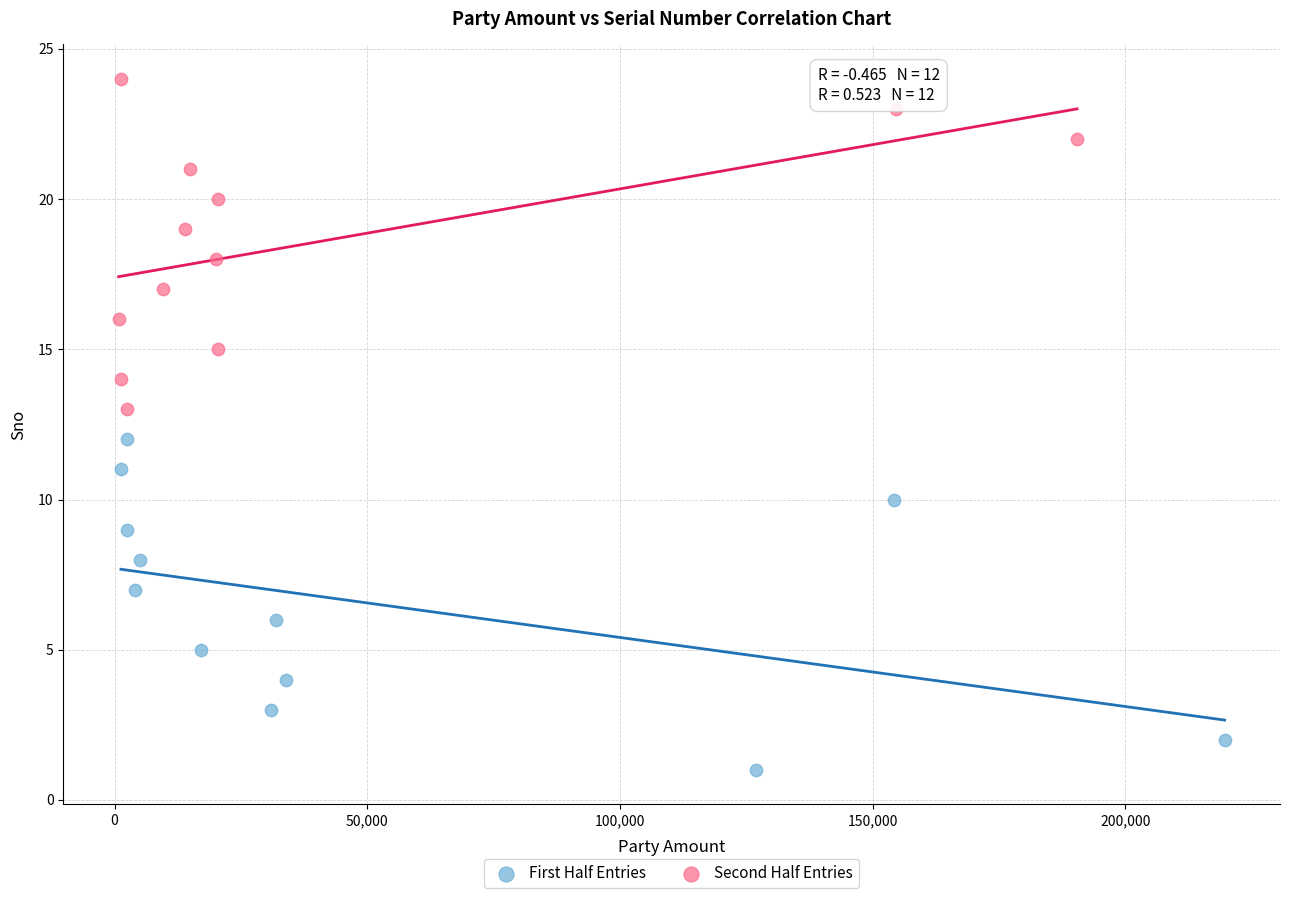

Which series reaches the minimum Y coordinate?

First Half Entries